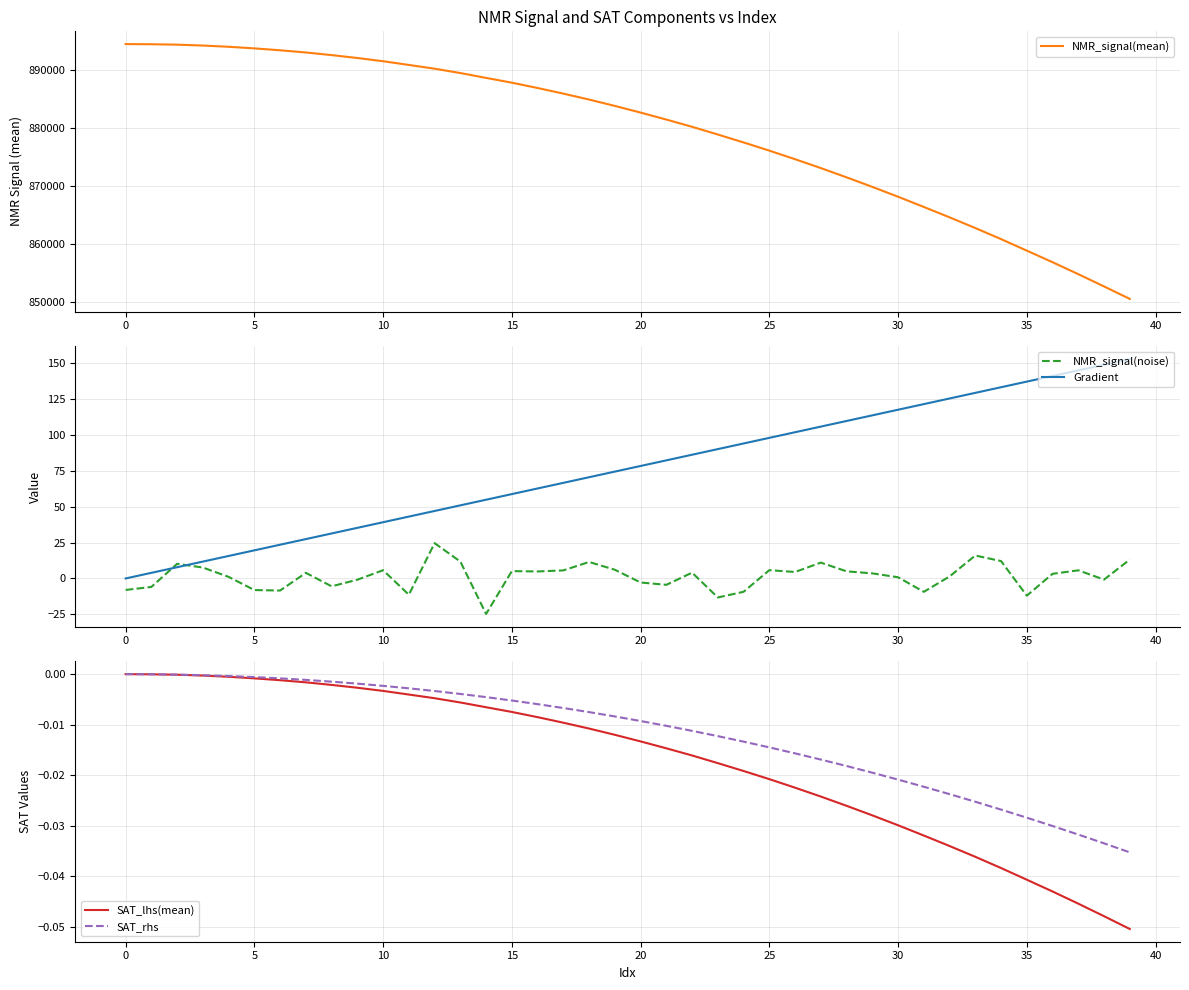

The value of SAT_rhs at 24 is -0.0. True or false?

True